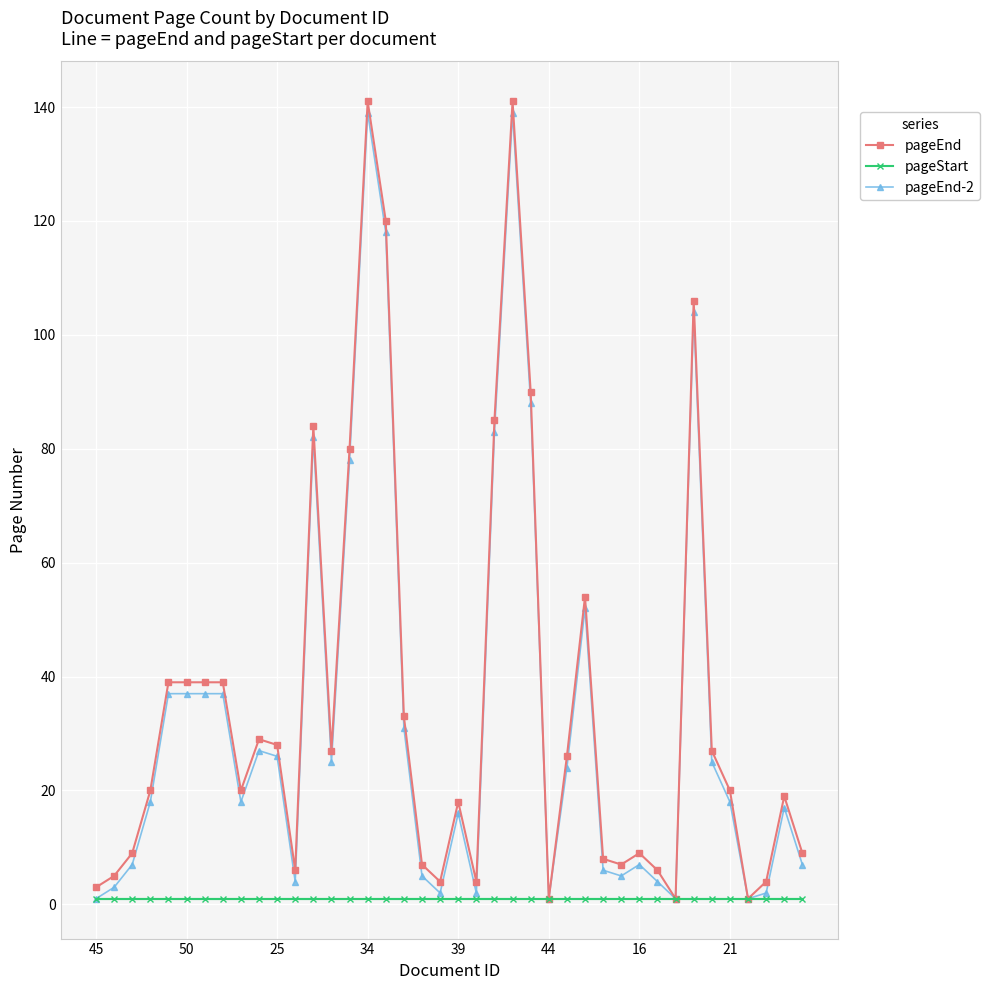

What is the minimum value shown in the chart?

1